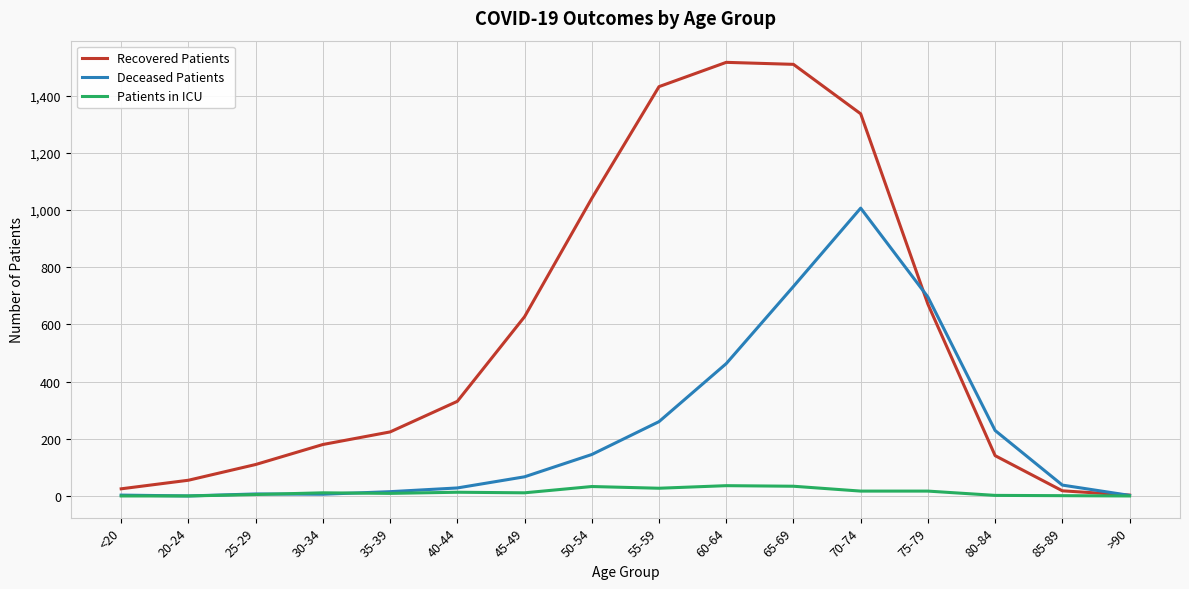

What is the sum of all Patients in ICU values?

216